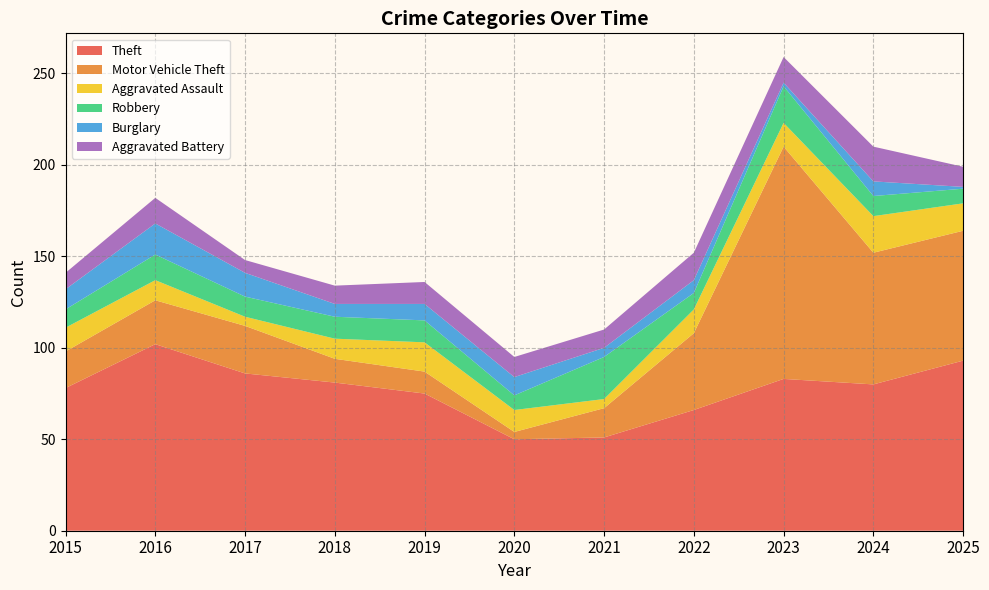

Reading left to right, extract all data points from this chart.

Theft: 78	102	86	81	75	50	51	66	83	80	93
Motor Vehicle Theft: 20	24	26	13	12	4	16	42	127	72	71
Aggravated Assault: 13	11	5	11	16	12	5	13	13	20	15
Robbery: 10	14	11	12	12	8	23	9	20	11	8
Burglary: 11	17	13	7	9	10	5	7	2	8	1
Aggravated Battery: 9	14	7	10	12	11	10	15	14	19	11